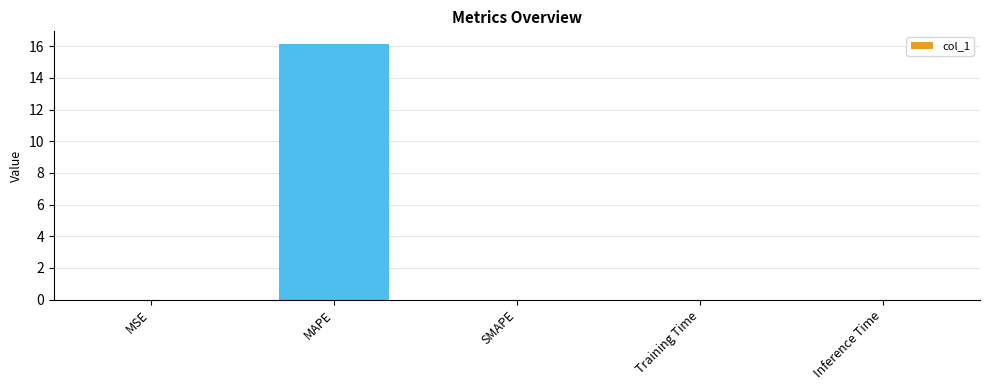

Which label corresponds to the largest value in the chart?

MAPE